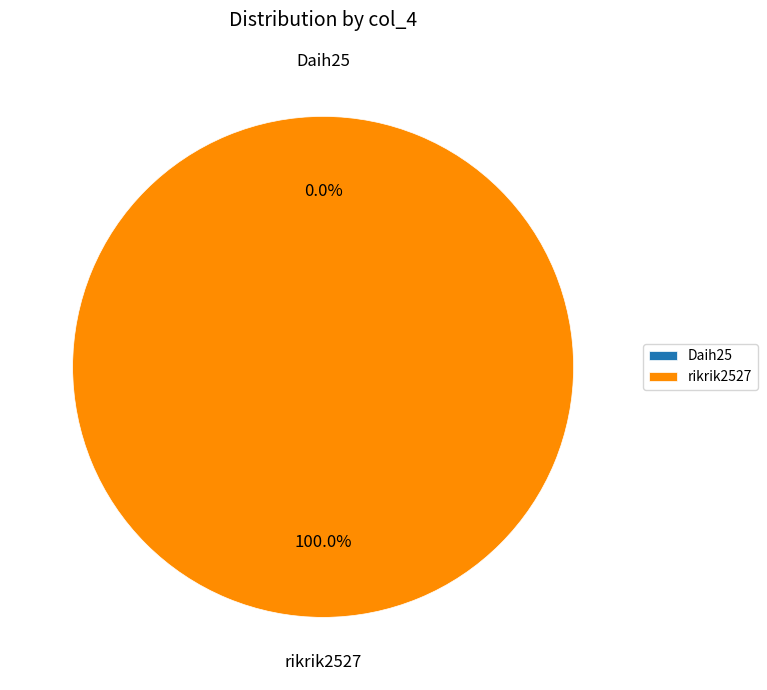

True or false: rikrik2527 accounts for 99% of the total.

False